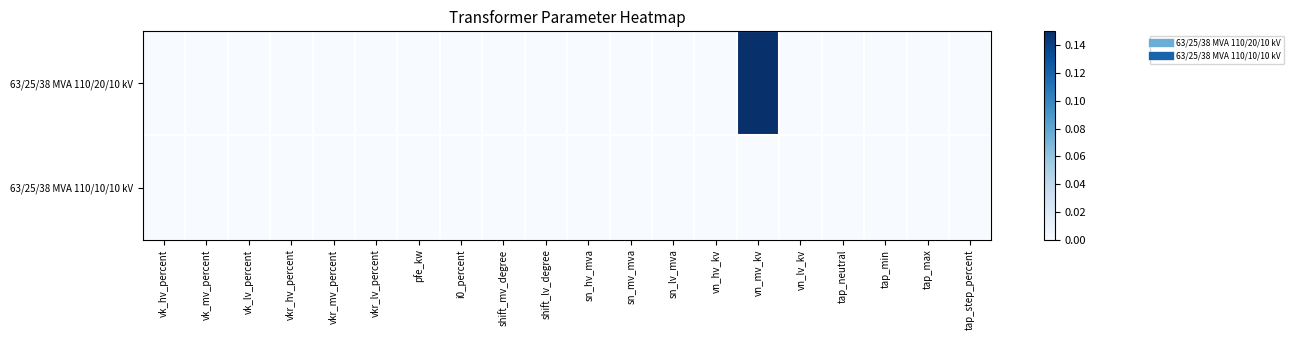

Which series has the widest spread of values?

63/25/38 MVA 110/20/10 kV